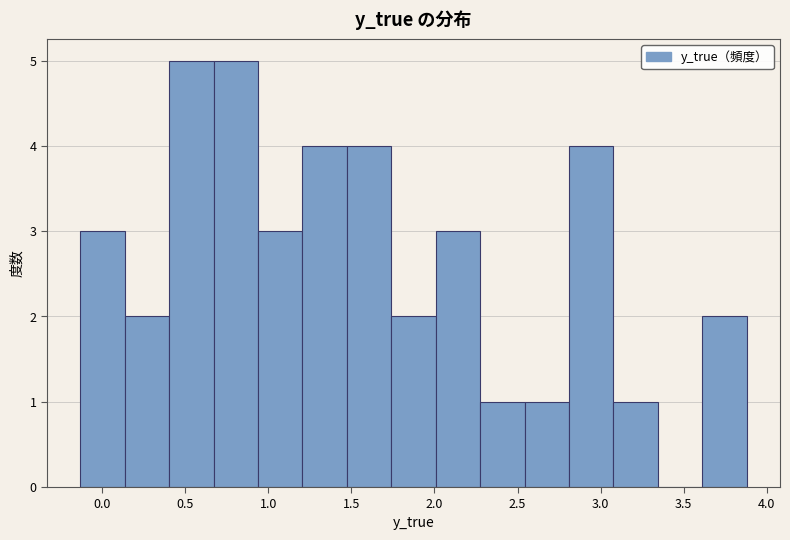

Reading left to right, transcribe this chart: for each bar, give the range it covers on the x-axis and its height. Neither the bar edges nor the heights are printed on the chart, so give them approximately, as read against the axes.

-0.15 to 0.15: 3
0.15 to 0.40: 2
0.40 to 0.65: 5
0.65 to 0.95: 5
0.95 to 1.20: 3
1.20 to 1.45: 4
1.45 to 1.75: 4
1.75 to 2.00: 2
2.00 to 2.25: 3
2.25 to 2.55: 1
2.55 to 2.80: 1
2.80 to 3.10: 4
3.10 to 3.35: 1
3.35 to 3.60: 0
3.60 to 3.90: 2